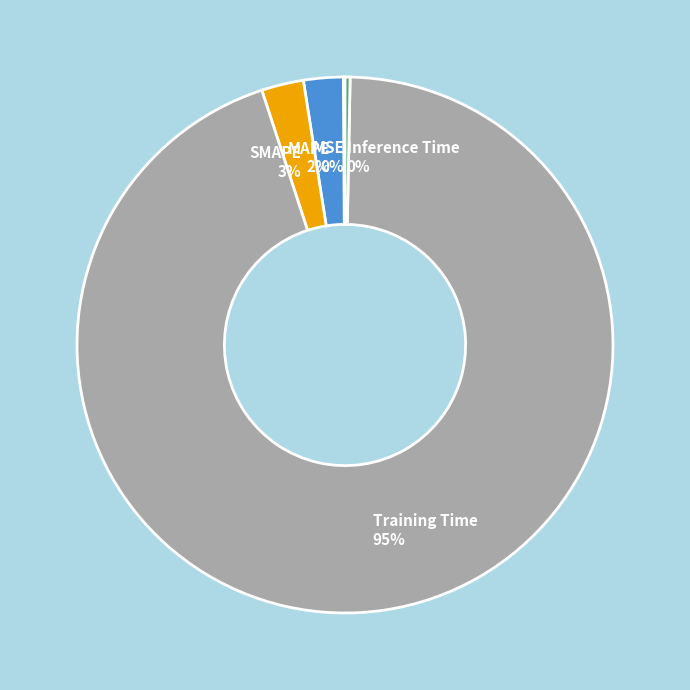

Do MAPE and Inference Time together represent more than half of the pie?

No